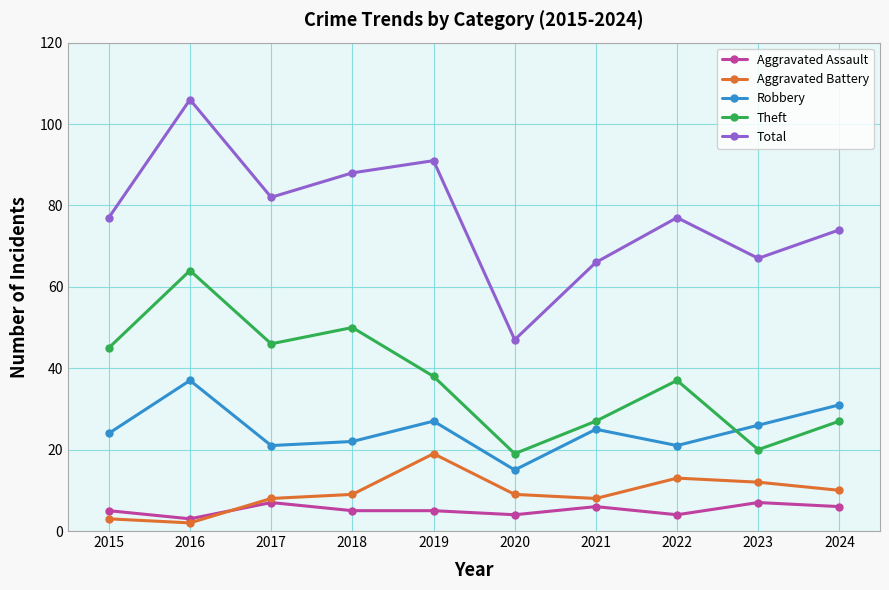

How many interior local peaks does the Total series have?

3